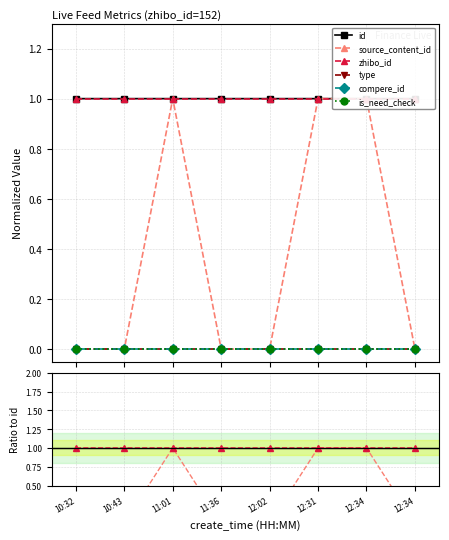

How many lines are shown in the chart?

6